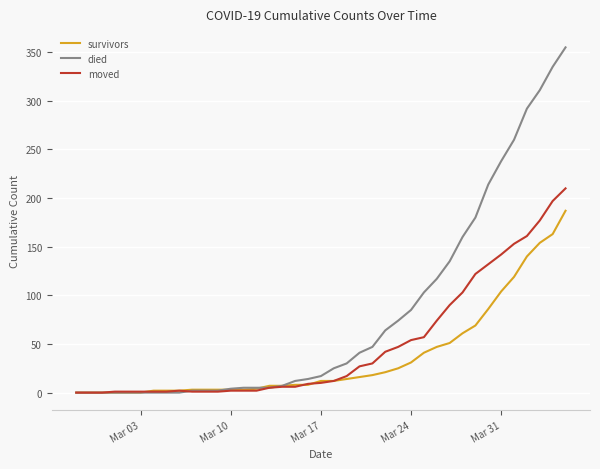

What are all the series names shown in the legend?

survivors, died, moved